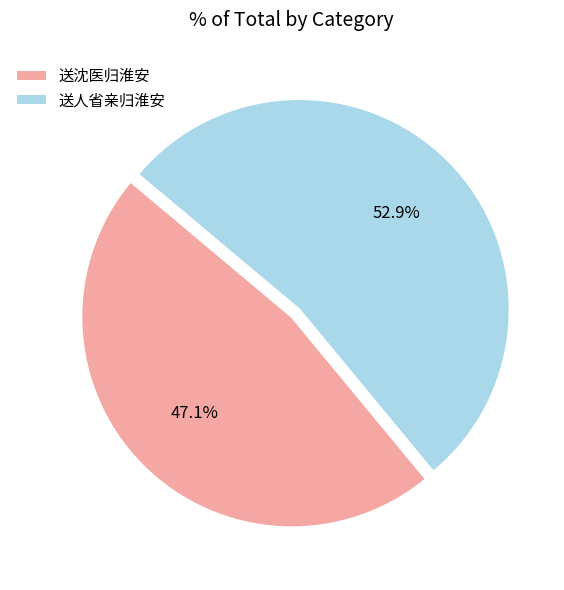

Which has a higher value, 送人省亲归淮安 or 送沈医归淮安?

送人省亲归淮安